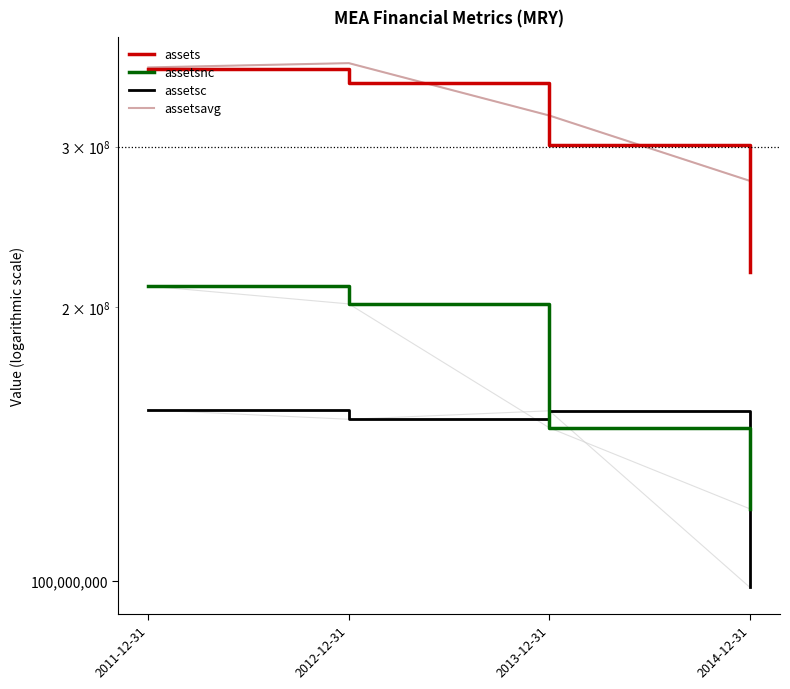

Which category has the highest value across all series?

2012-12-31